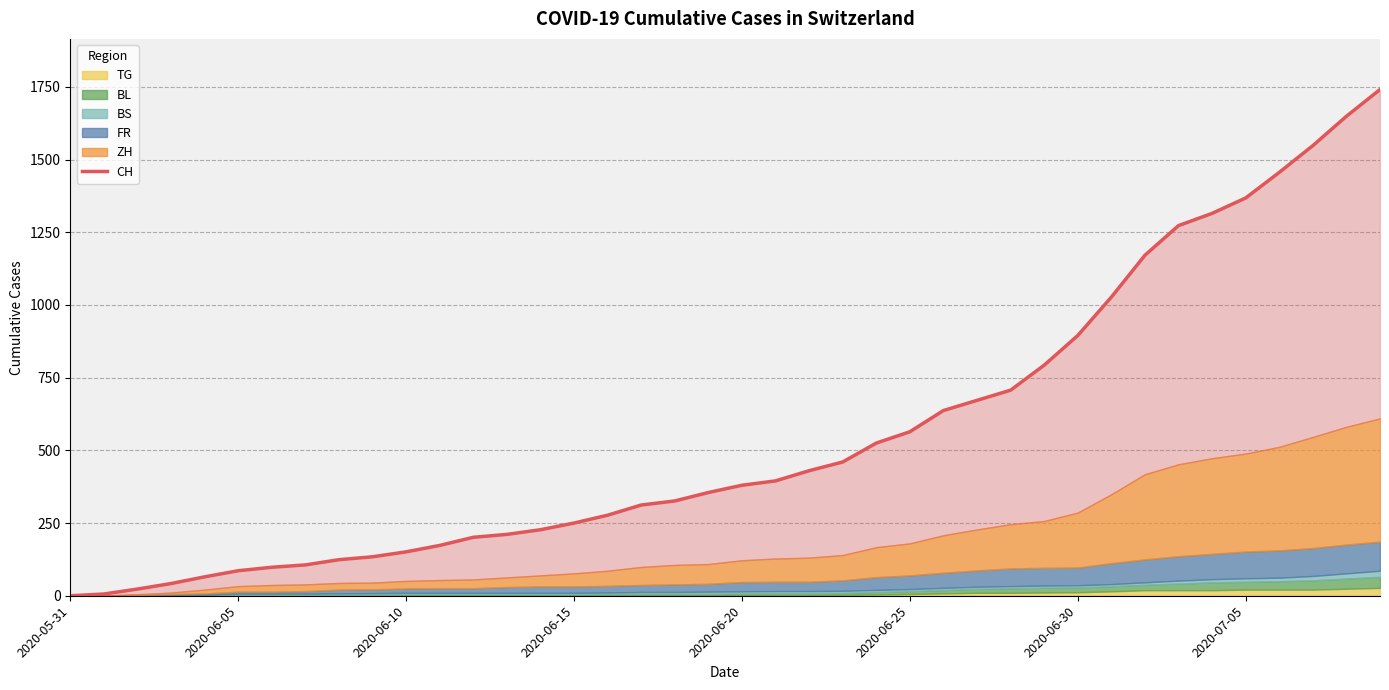

Is it true that the value at 16 is 69?

False